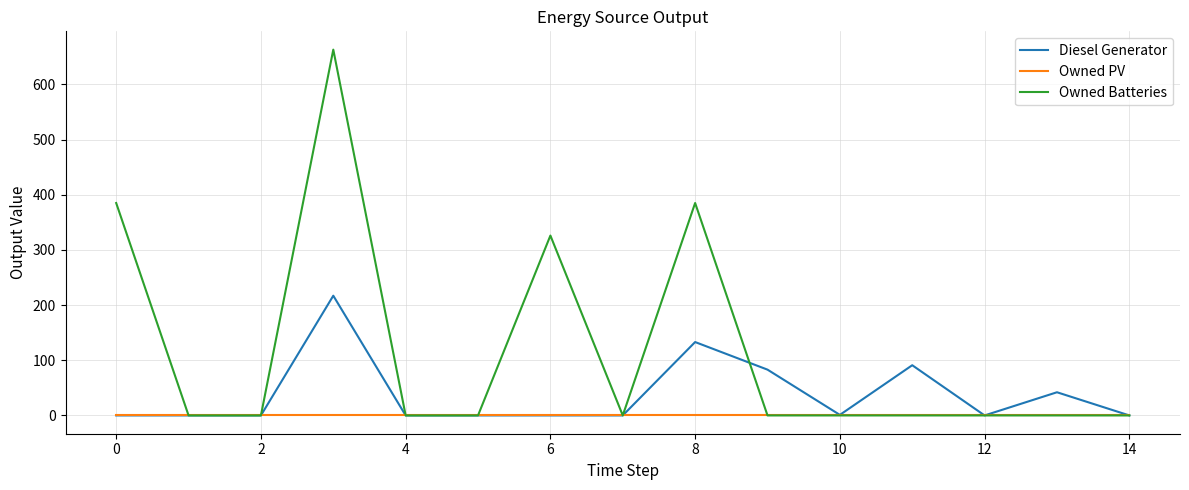

Which series has the largest total across all categories?

Owned Batteries